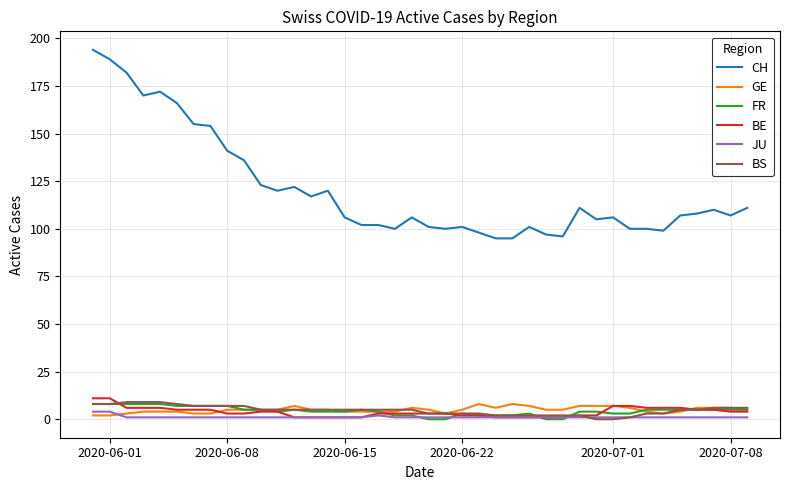

What is the difference between the second highest and second lowest values in the BE series?

10